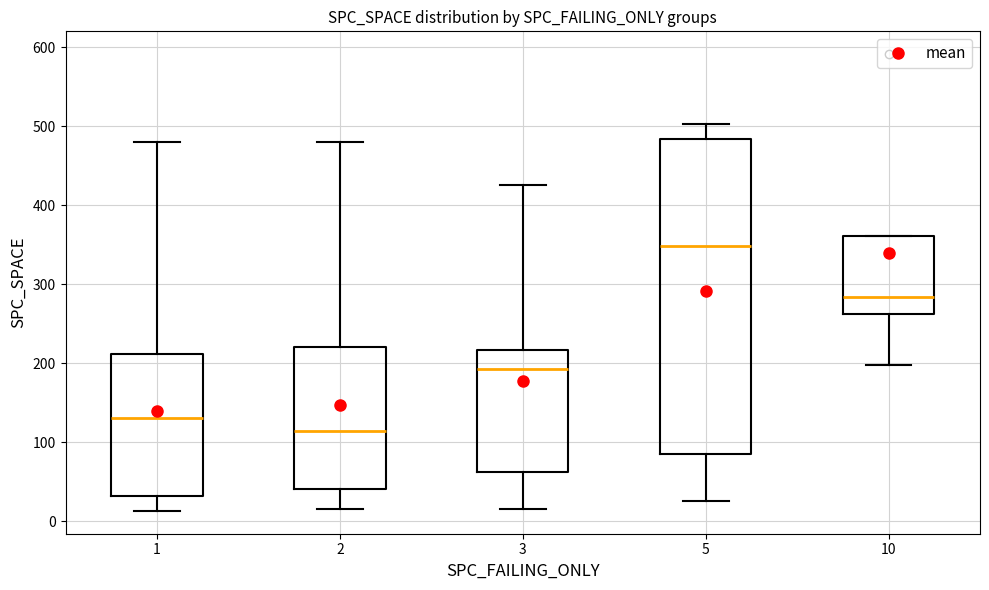

Which box is the tallest, from its lower edge to its upper edge?

5